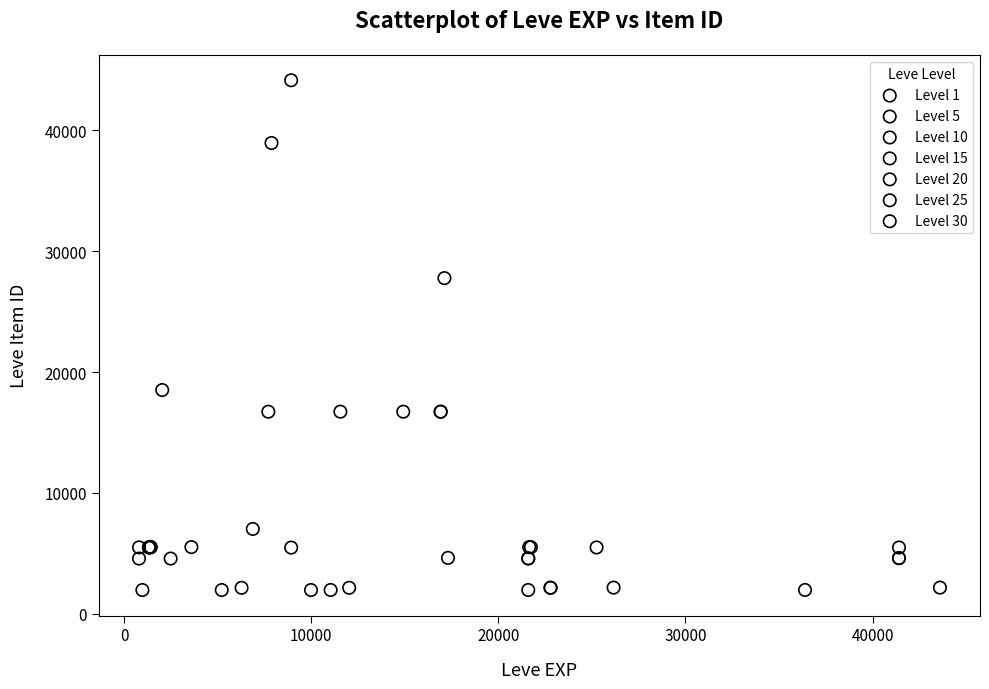

Which series has the largest Y range (max minus min)?

Level 10